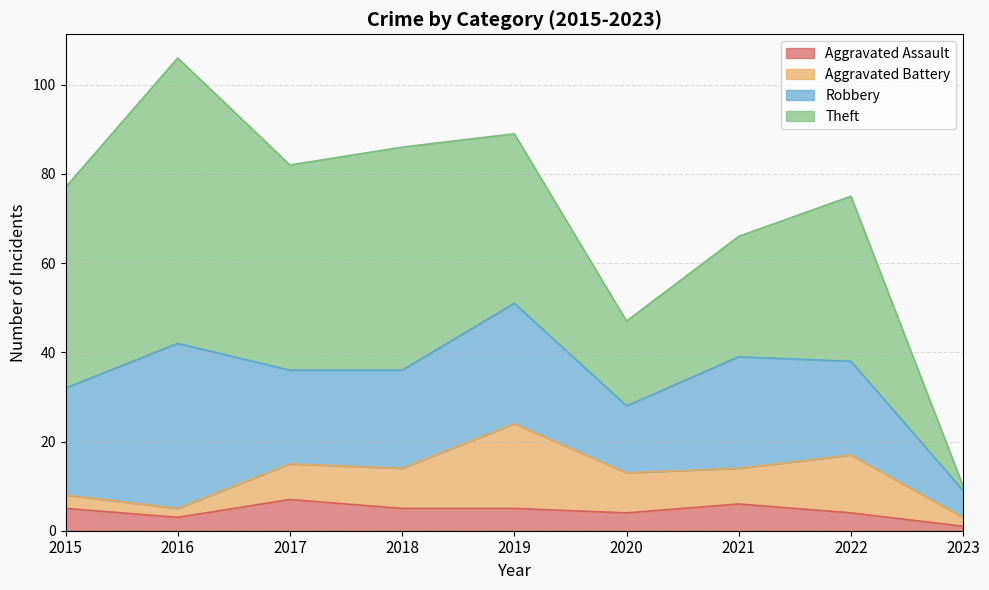

What is the minimum value for Robbery?

6